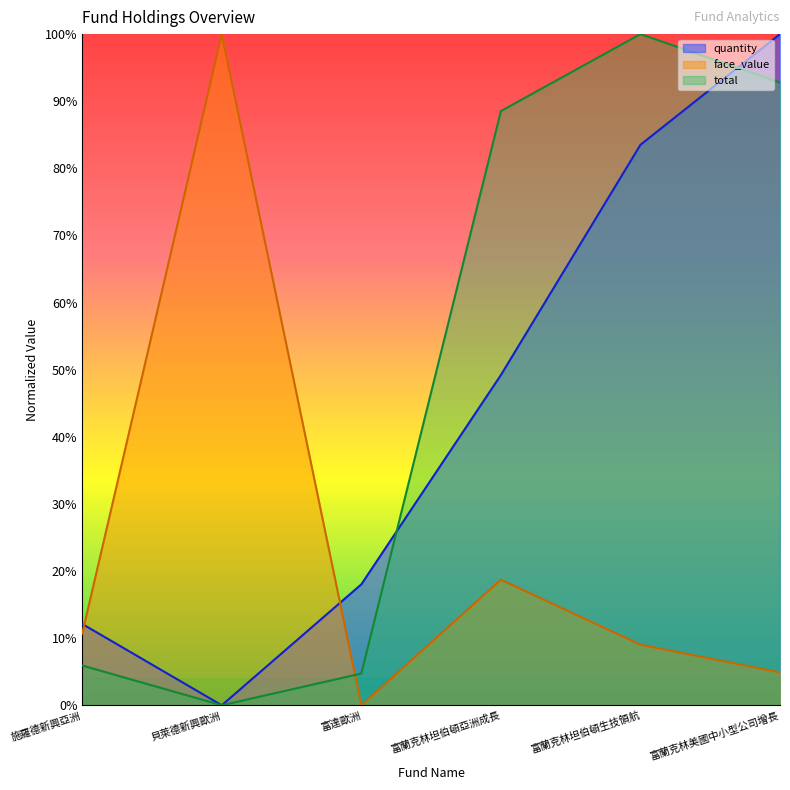

True or false: face_value has a value of 0.1 at 施羅德新興亞洲.

False